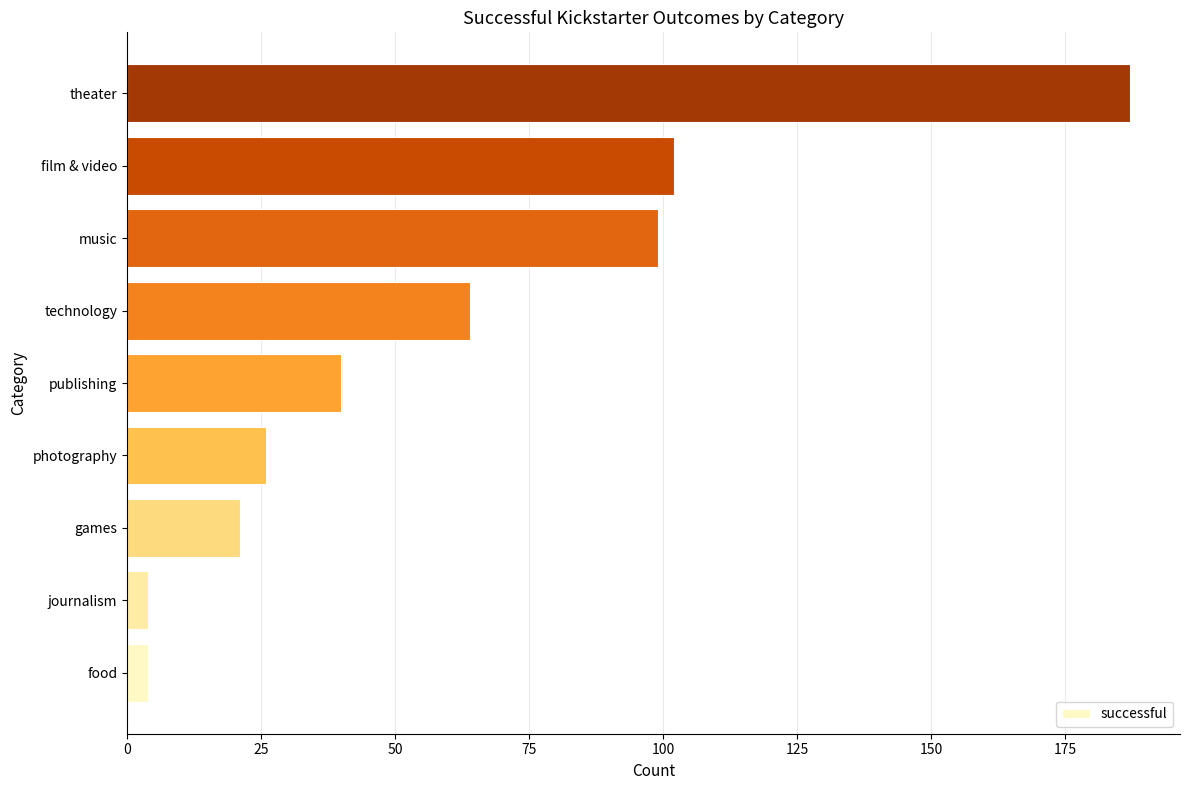

What is the difference between the maximum and minimum values?

183